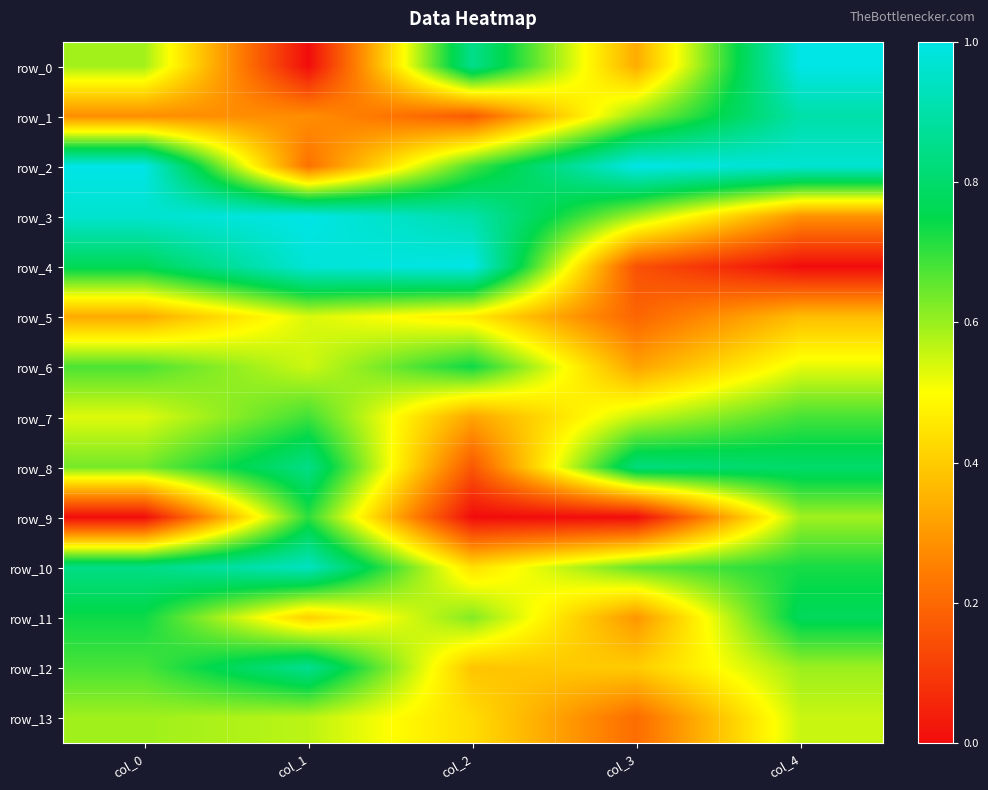

What is the total value across all series at col_3?

6.1